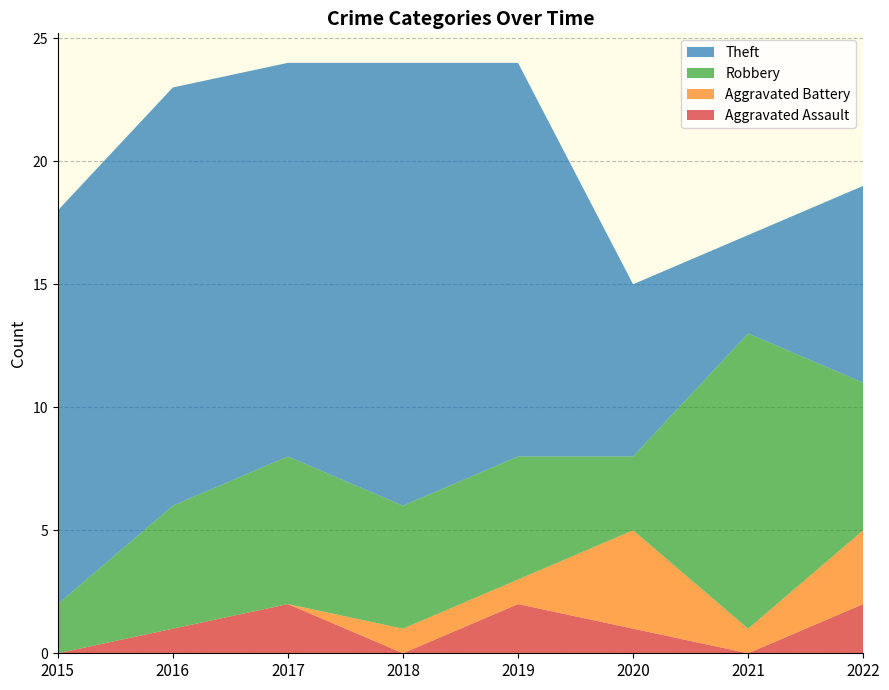

What is the greatest value displayed?

18